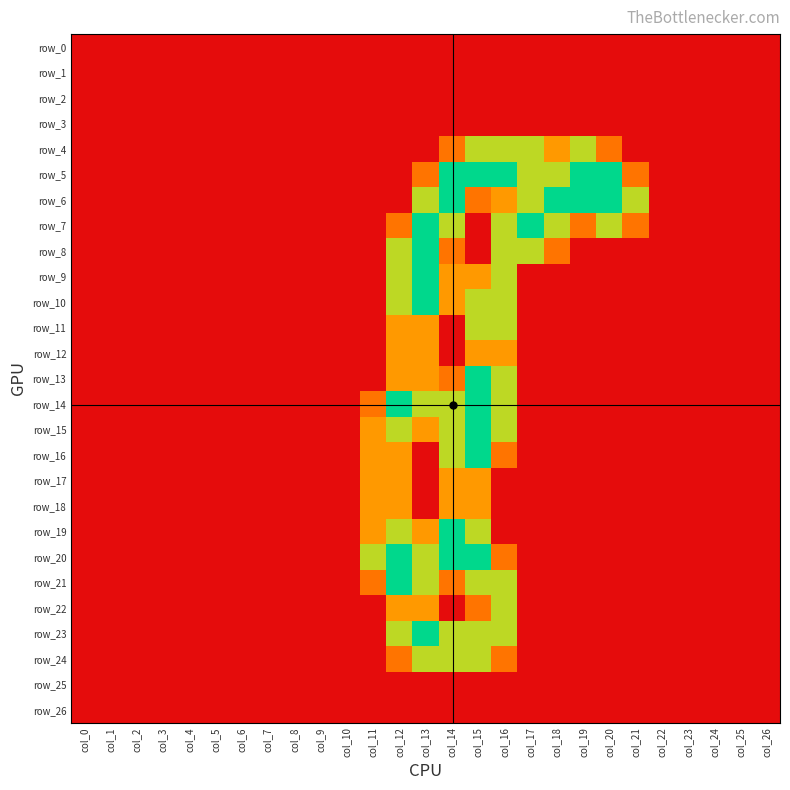

How many data points does each series have?

27